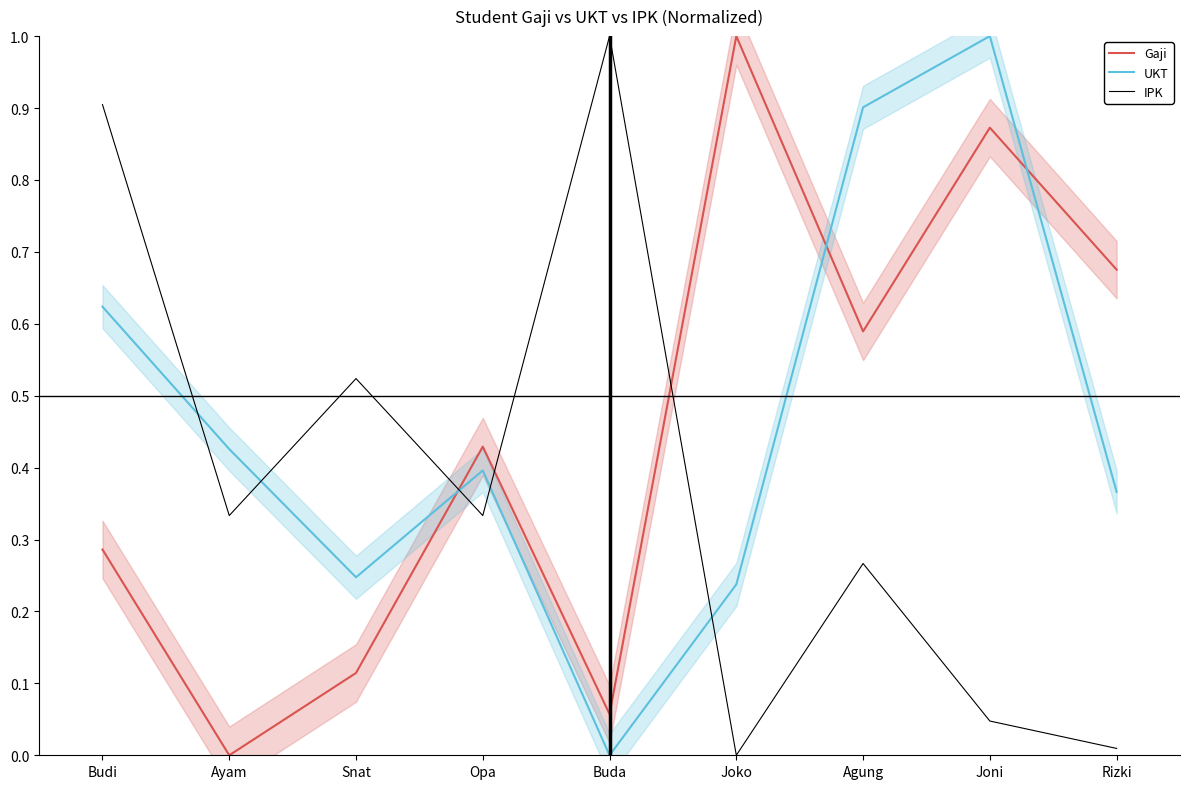

How many distinct data groups are displayed?

3